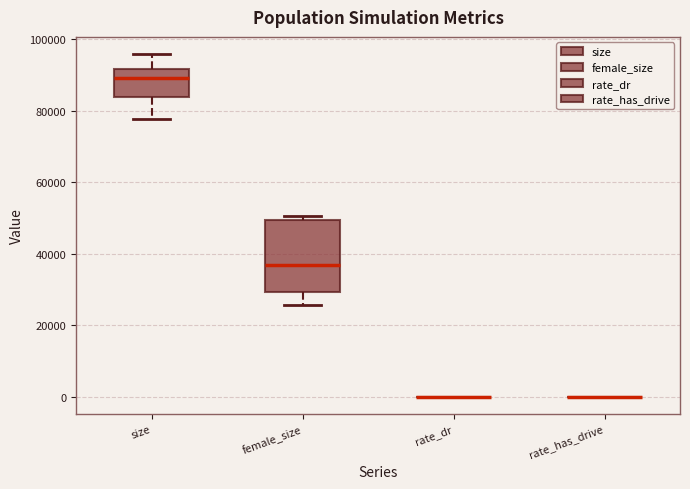

Reading left to right, read every box against the y-axis: the position of its median line, the range the box covers, and the ends of its whiskers. The values are not printed on the chart, so give them approximately, as read against the axis.

size: median 90000, box 84000 to 92000, whiskers 78000 to 96000
female_size: median 36000, box 30000 to 50000, whiskers 26000 to 50000 (just above the box's upper edge)
rate_dr: box collapsed to a line at 0, whiskers 0 to 0
rate_has_drive: box collapsed to a line at 0, whiskers 0 to 0